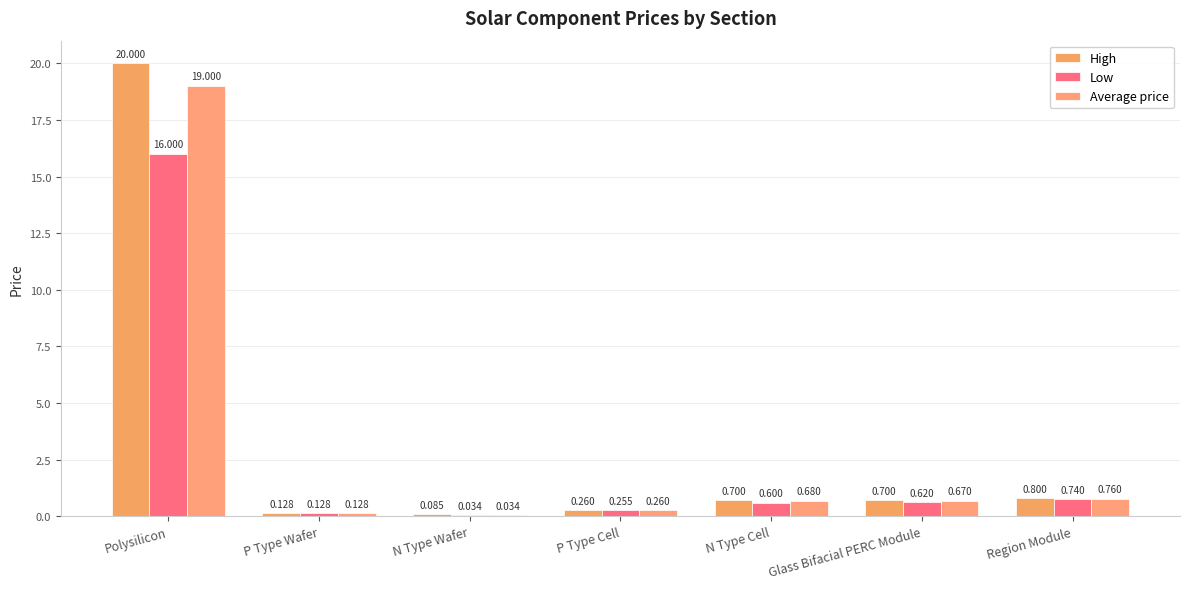

What is the maximum value for High?

20.0